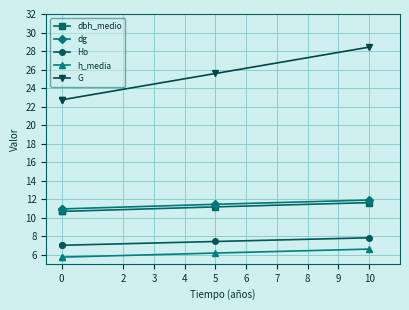

What is the spread (max minus min) of values at 5?

19.4